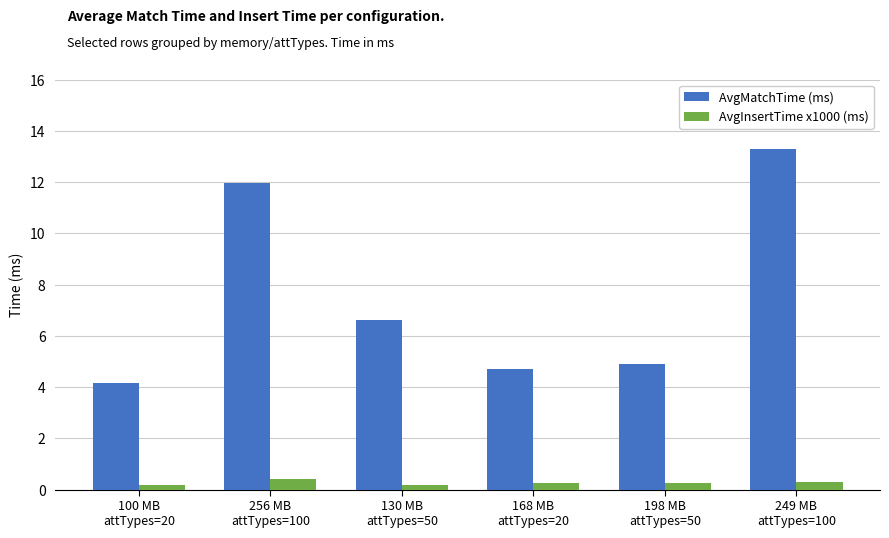

Which series changed the most between 100 MB
attTypes=20 and 256 MB
attTypes=100?

AvgMatchTime (ms)